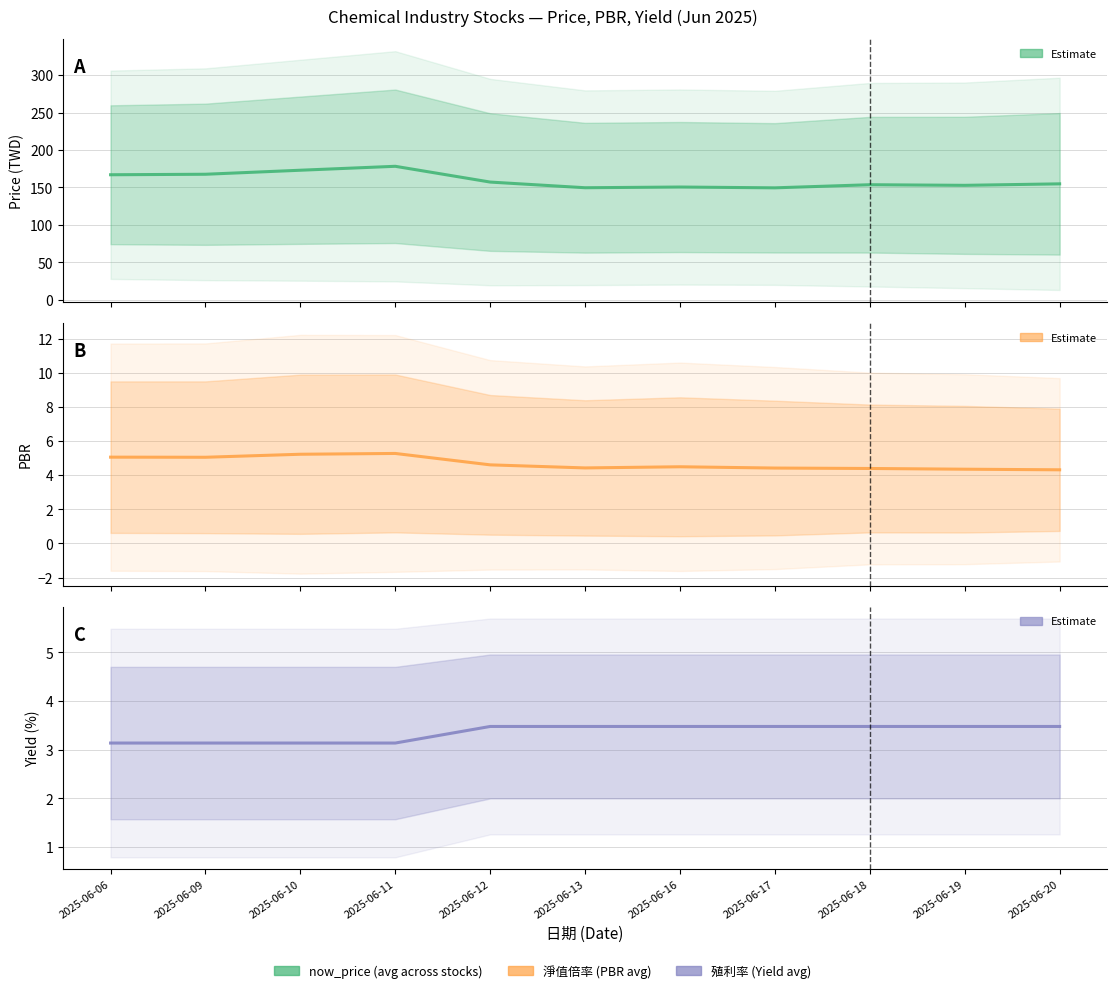

What is the difference between the second highest and second lowest values in the now_price (avg) series?

23.4